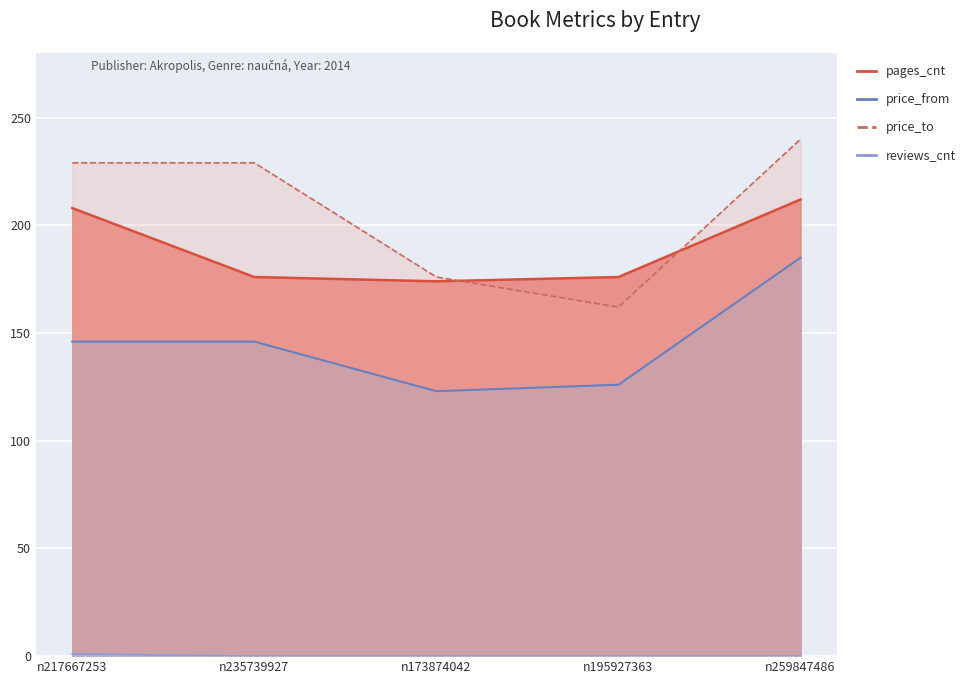

At how many categories does at least one series exceed 112?

5